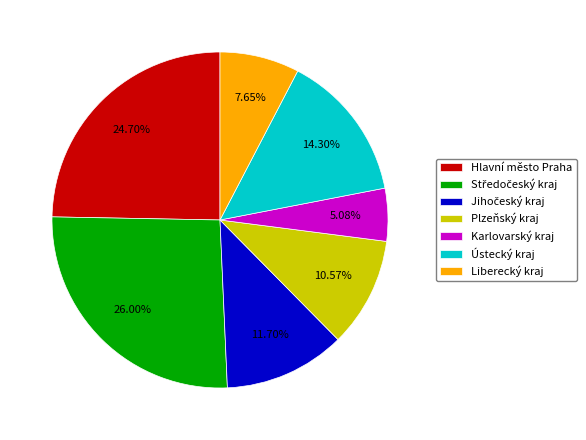

Which slice is the smallest?

Karlovarský kraj